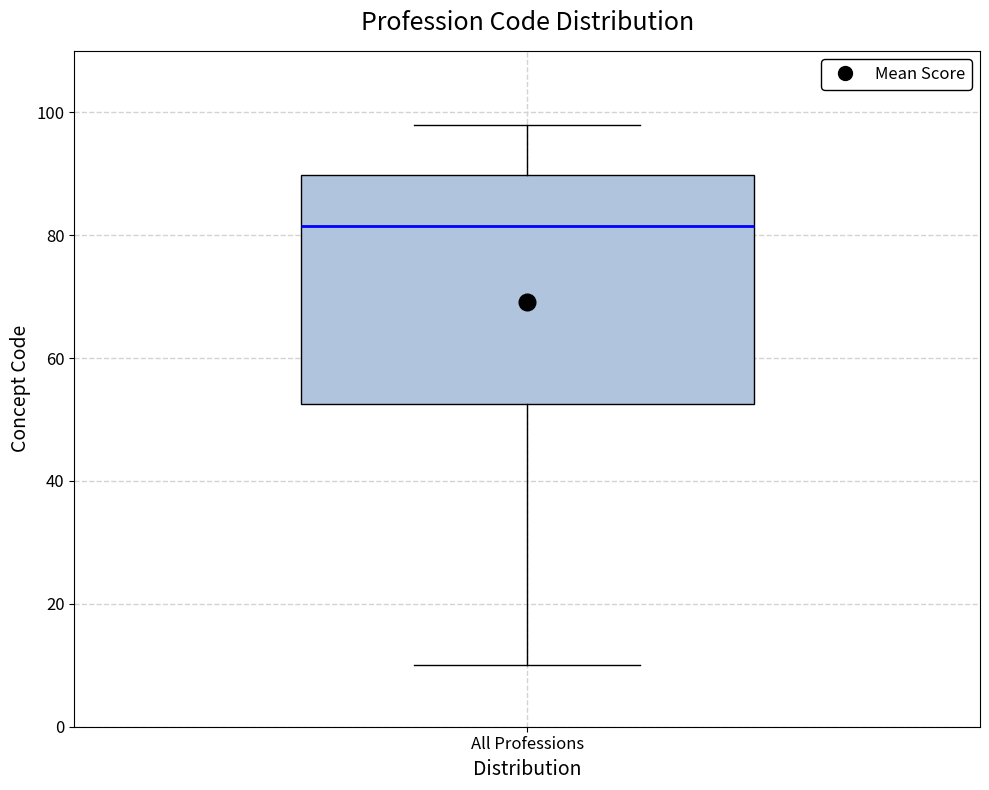

Where does the lower whisker of the box for All Professions end on the y-axis? The values are not printed on the chart, so give them approximately, as read against the axis.

10